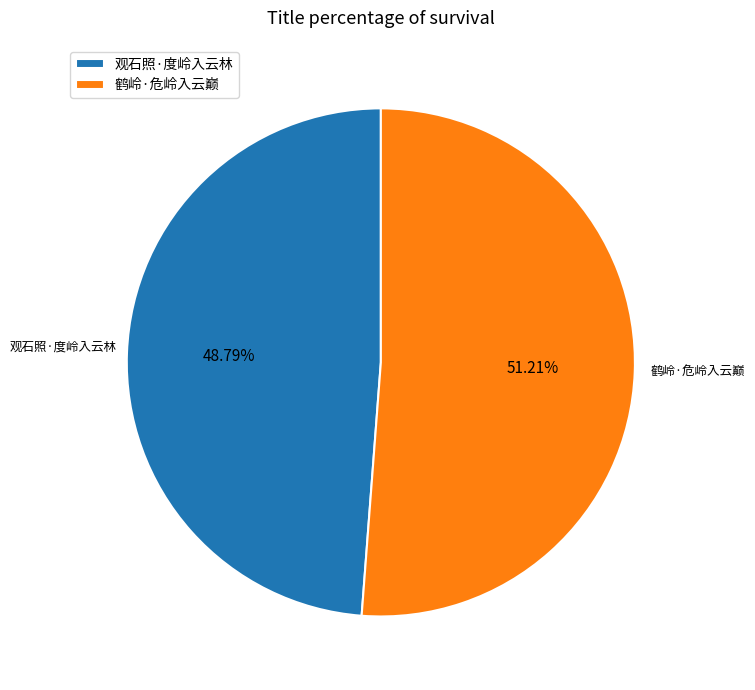

To the nearest percent, what is the average slice percentage?

50%